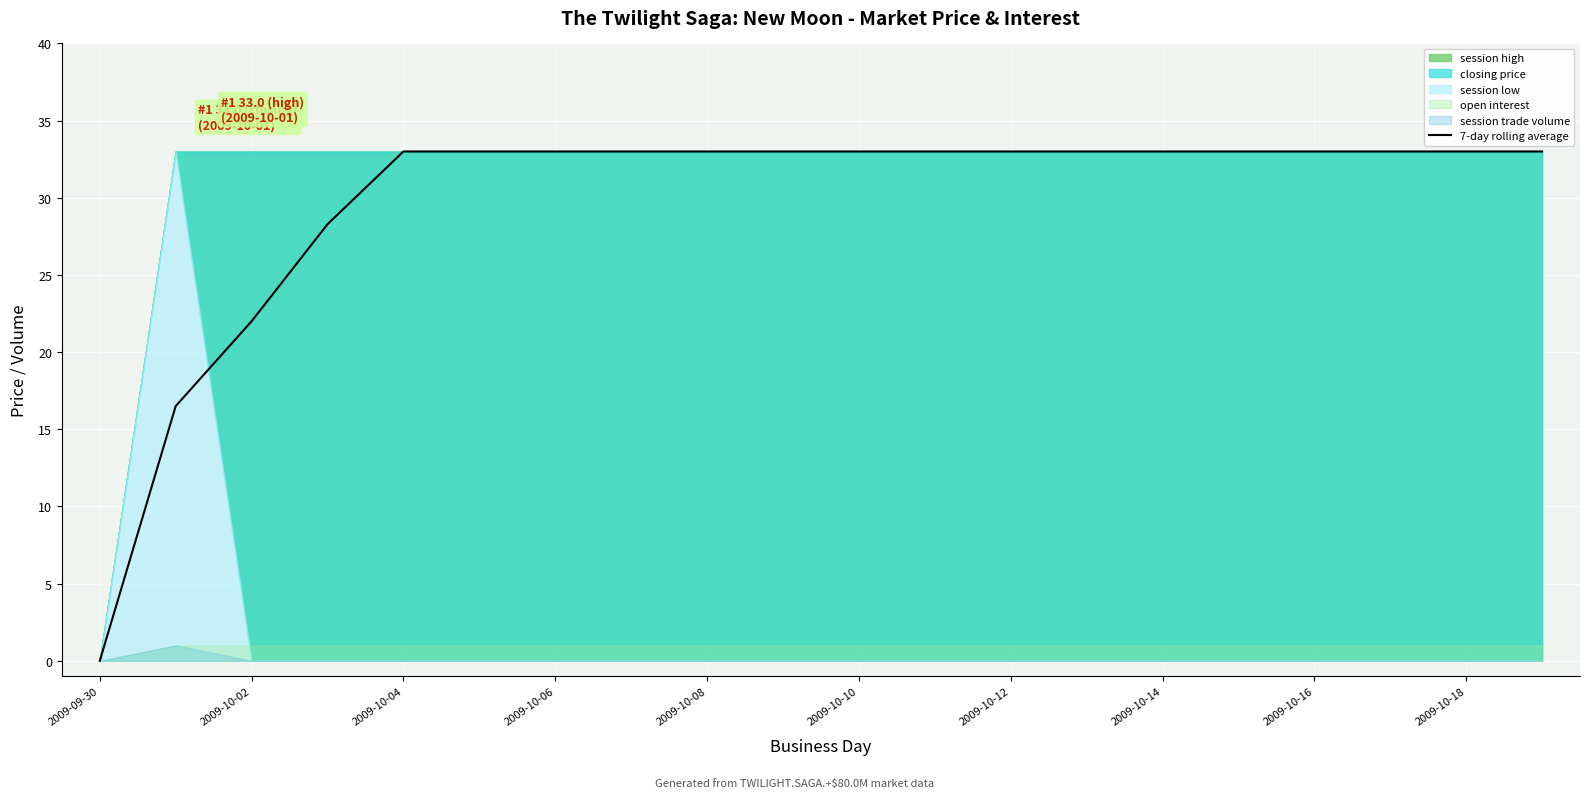

What is the highest value of the 7-day rolling average series?

33.0